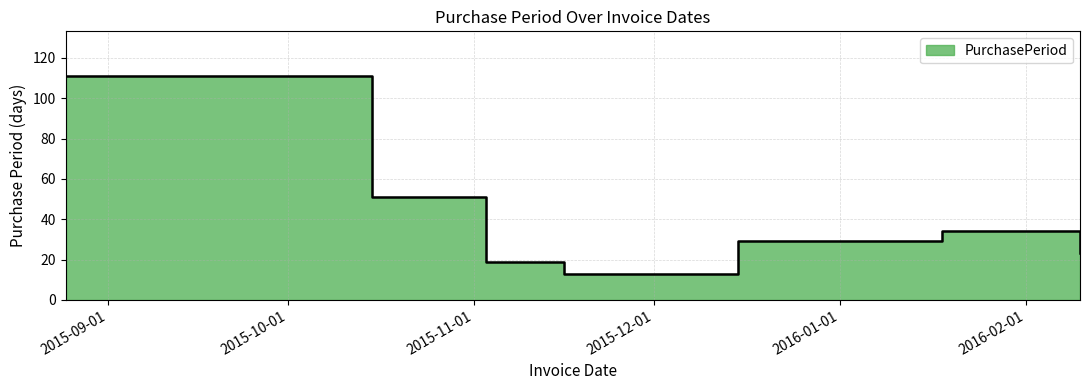

What is the value of the 1st point from the left?

111